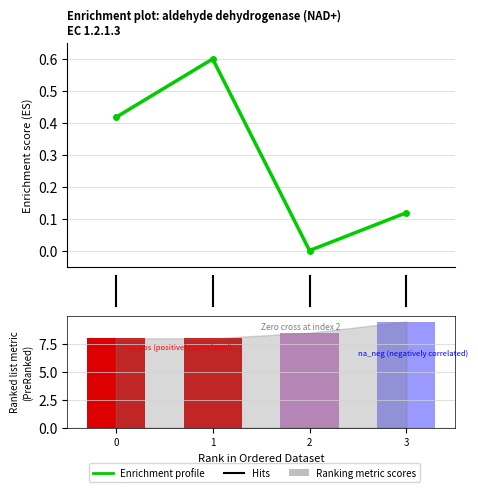

How many OptpH values are between 8 and 9?

3